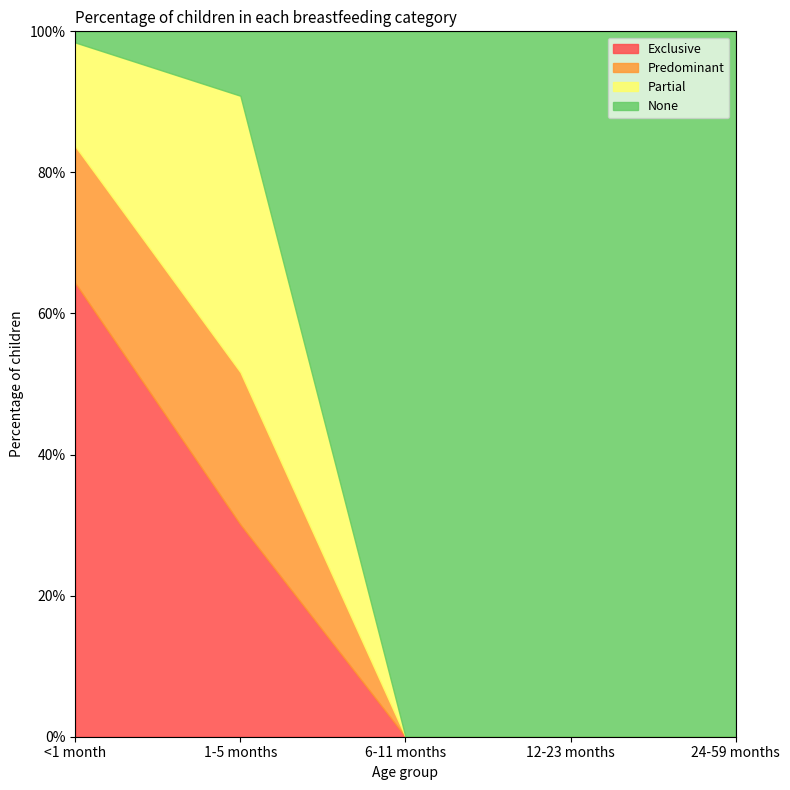

Does the chart display data point markers on the line(s)?

No